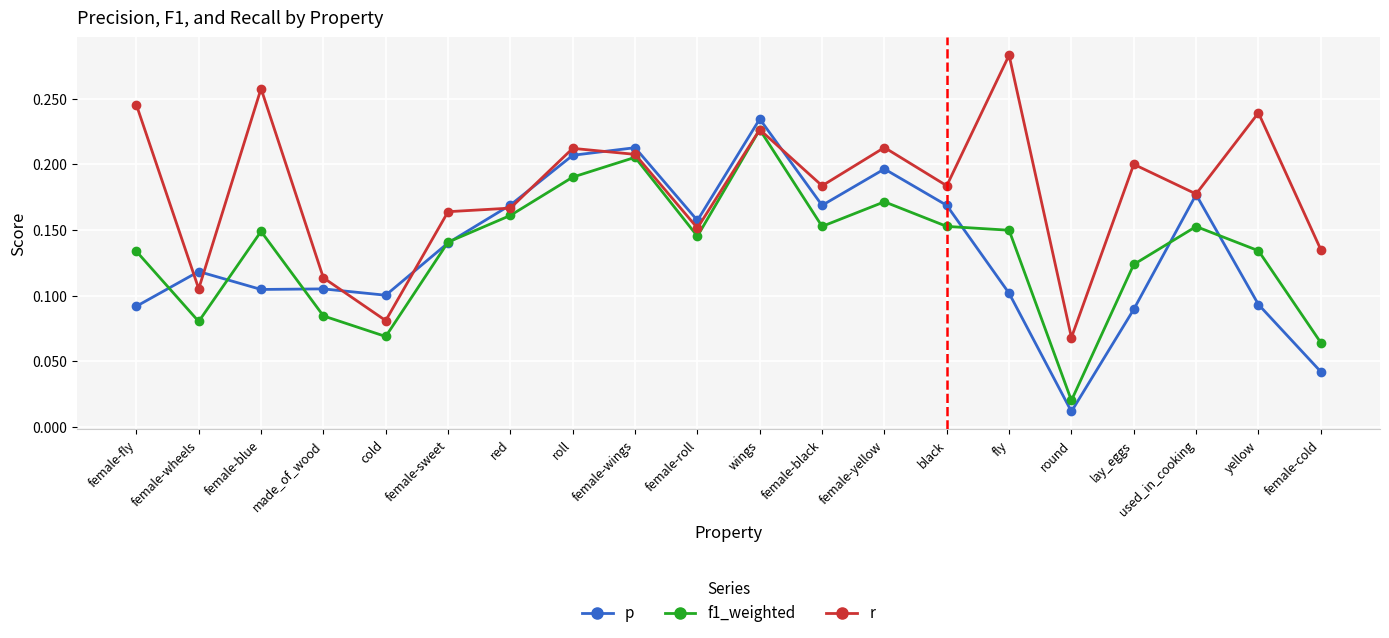

True or false: r and p cross at least once.

True